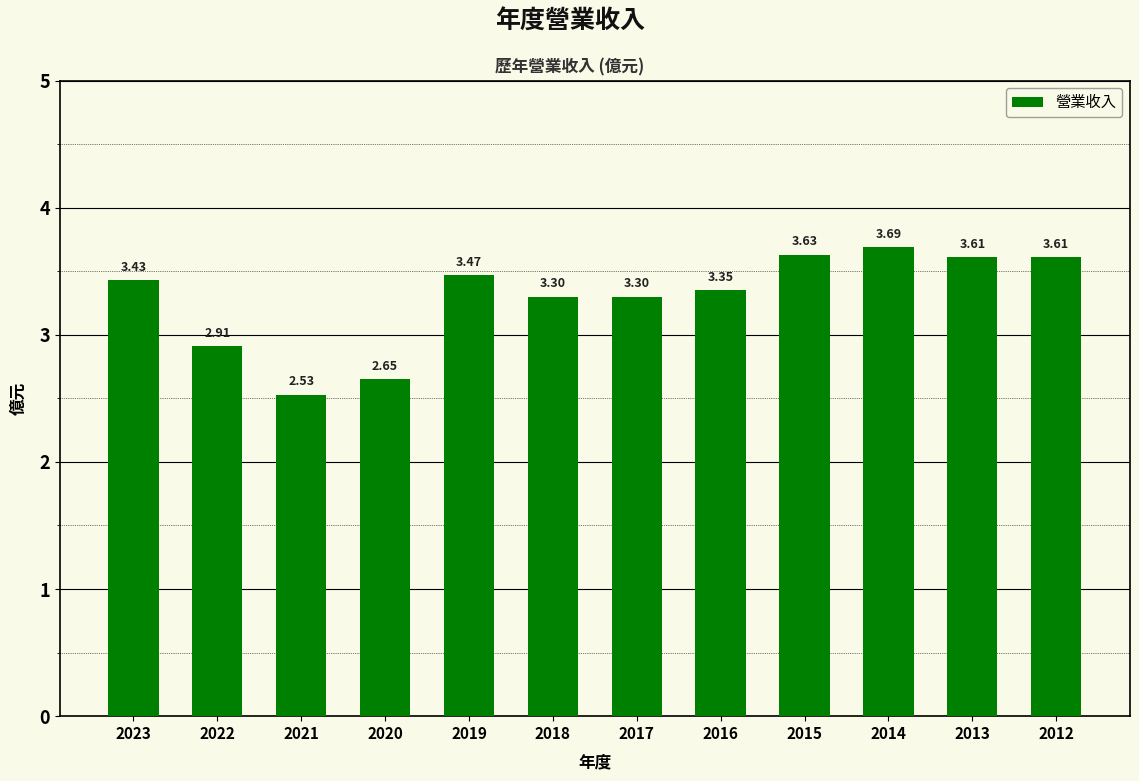

What is the change in value from 2019 to 2016?

-0.1